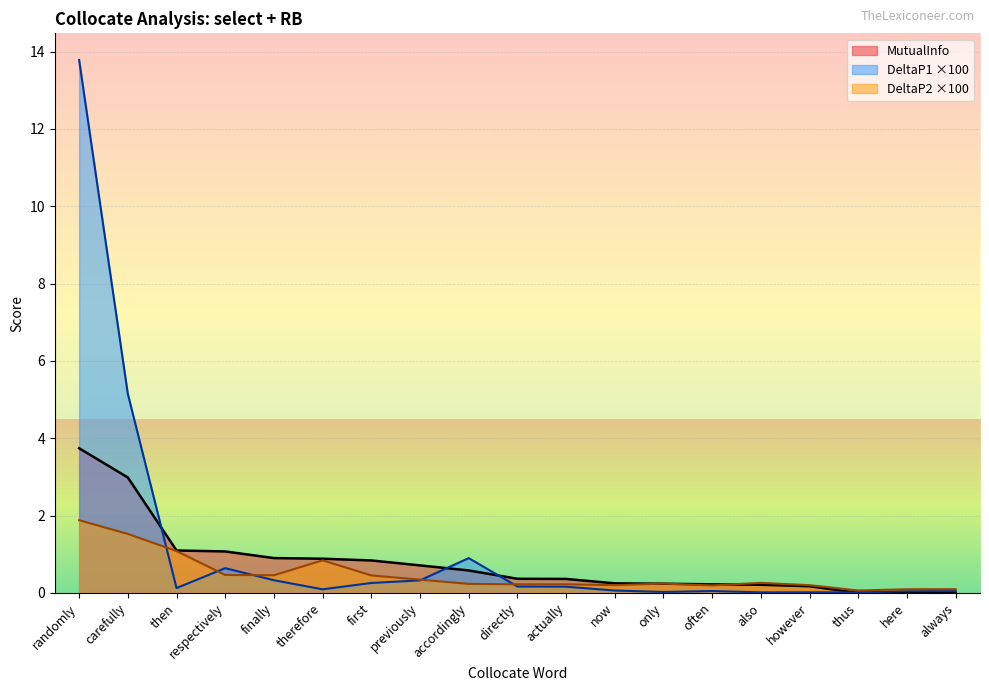

Between first and previously, which series saw the biggest shift?

MutualInfo